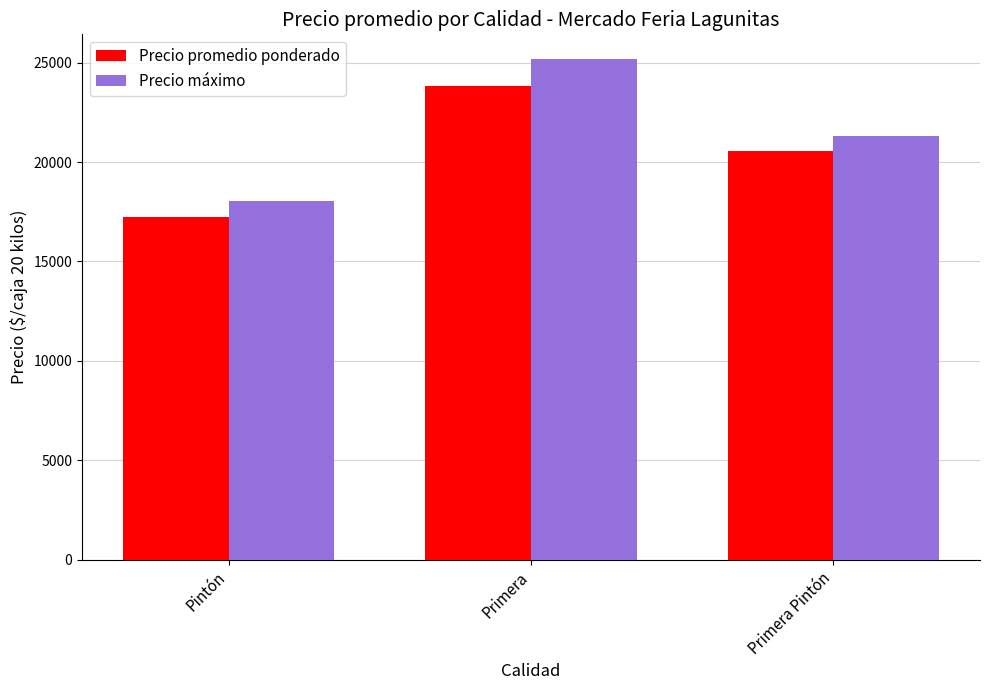

What is the difference between the maximum and minimum values in the Precio máximo series?

7136